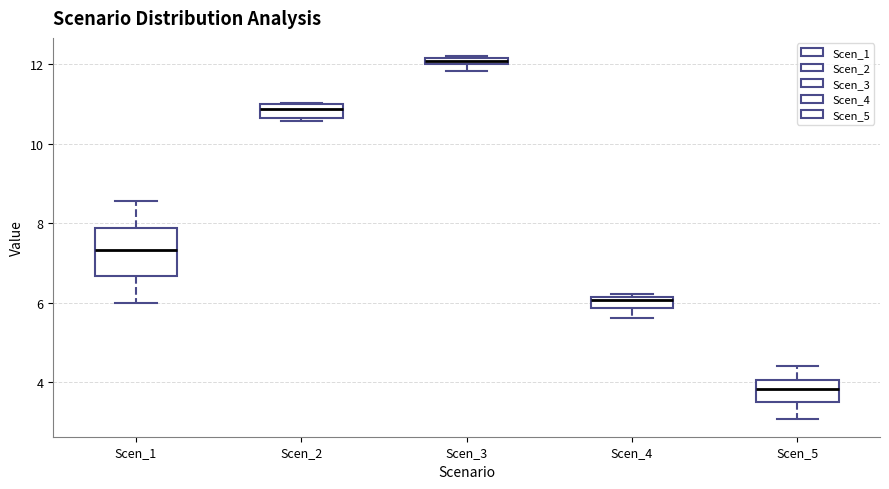

Where does the lower whisker of the box for Scen_5 end on the y-axis? The values are not printed on the chart, so give them approximately, as read against the axis.

3.0